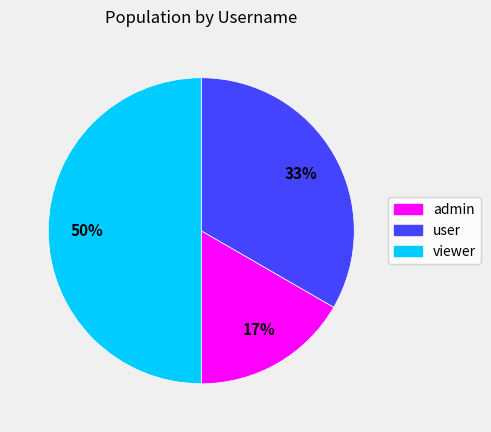

Between viewer and user, which is larger?

viewer